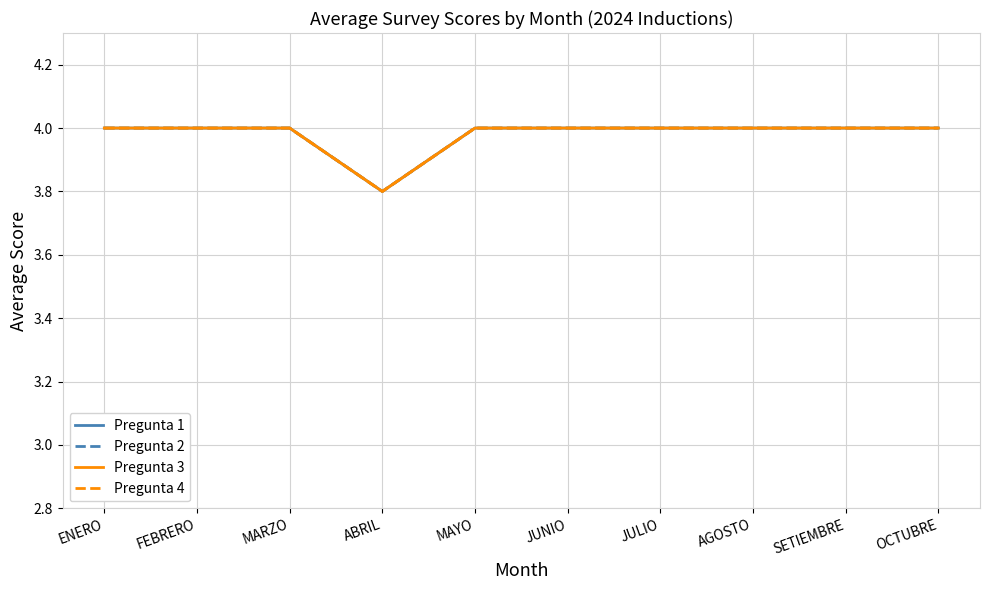

Between SETIEMBRE and MAYO, which is larger?

SETIEMBRE